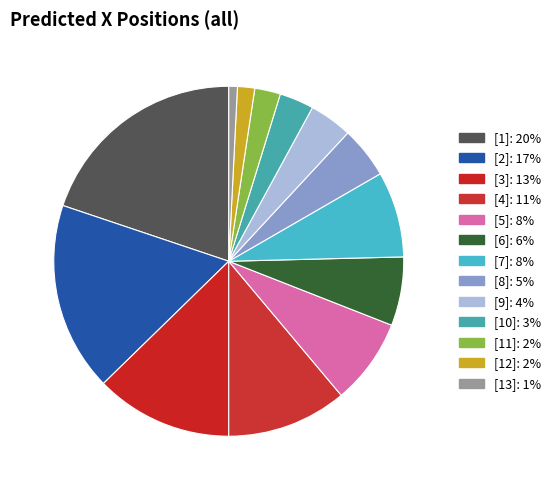

How many segments does this pie chart have?

13